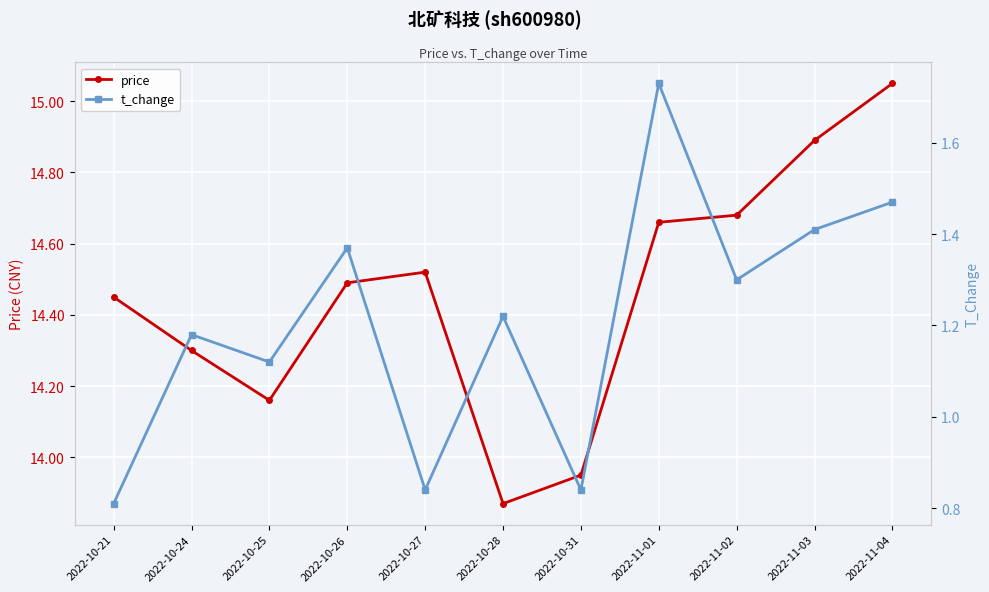

What is the difference between the maximum and second lowest values in the t_change series?

0.9